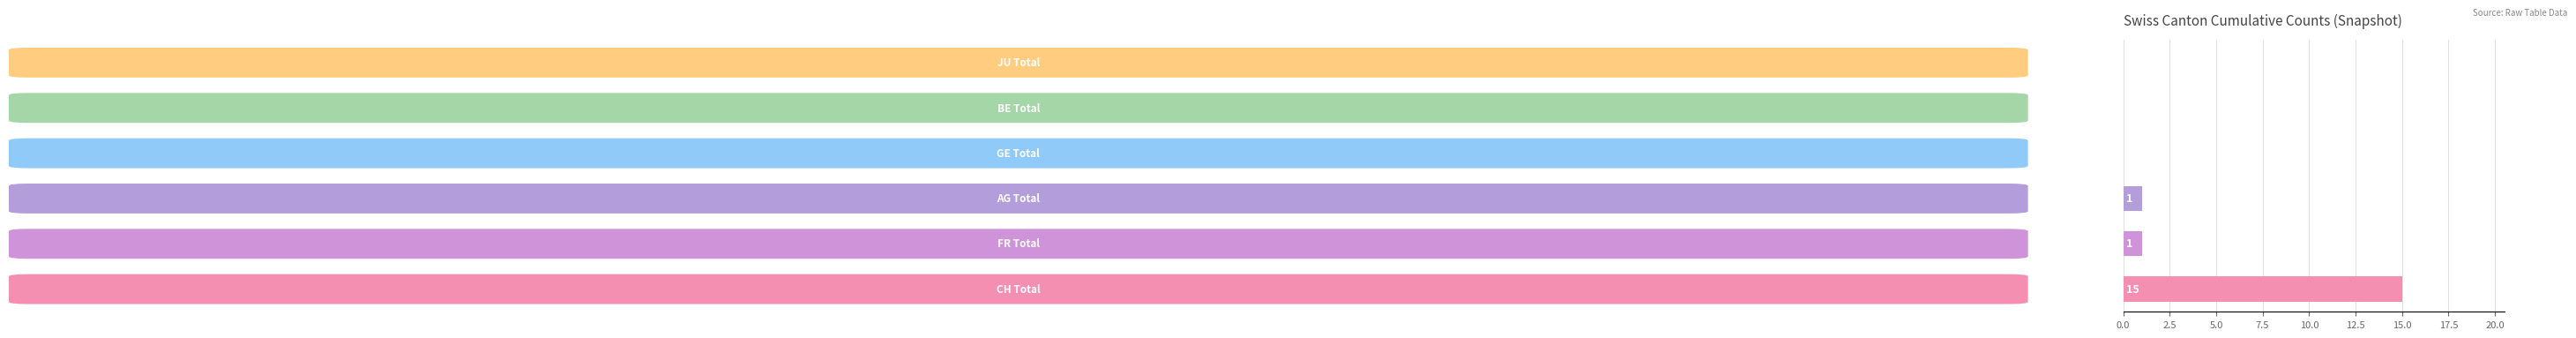

What is the sum of all values?

17